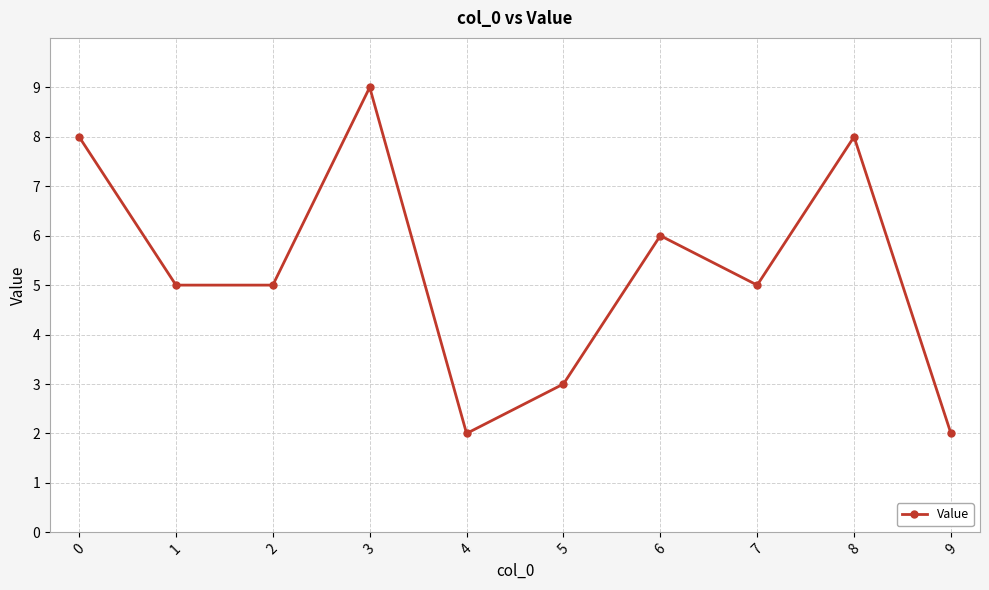

Which label corresponds to the largest value in the chart?

3